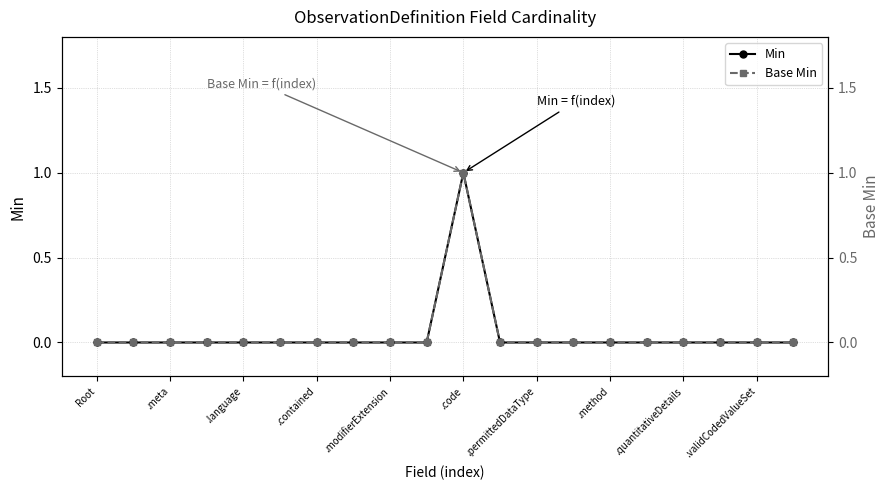

True or false: Min has a value of 0 at .permittedDataType.

True